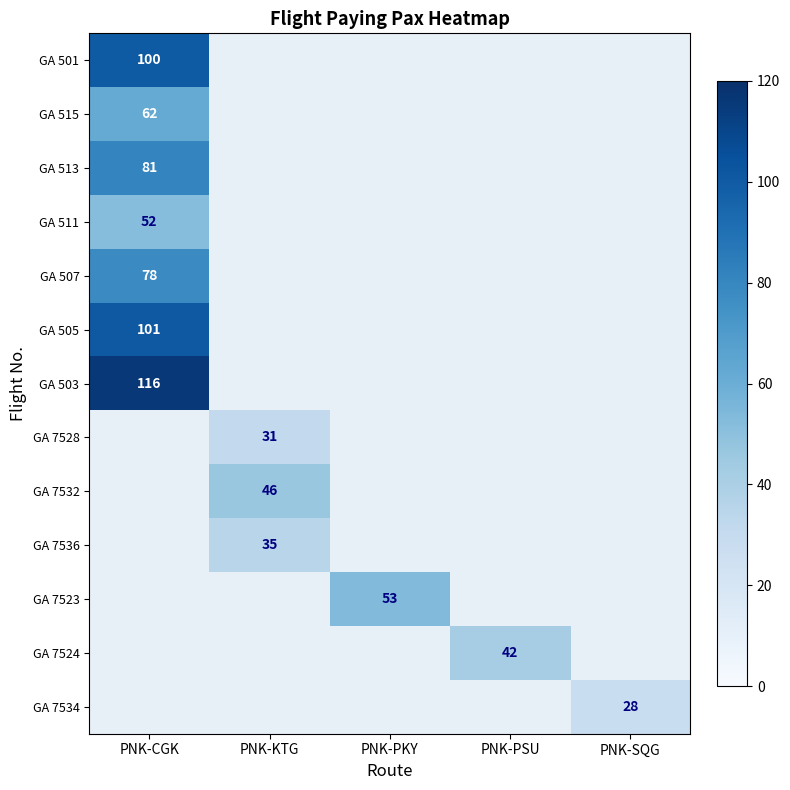

The GA 513 series shows 45 at PNK-CGK. True or false?

False